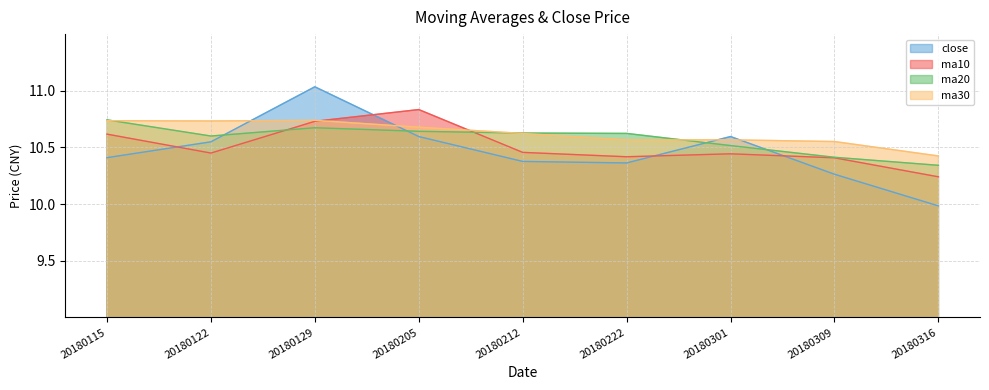

Count the ma10 values in the range 10 to 11.

9